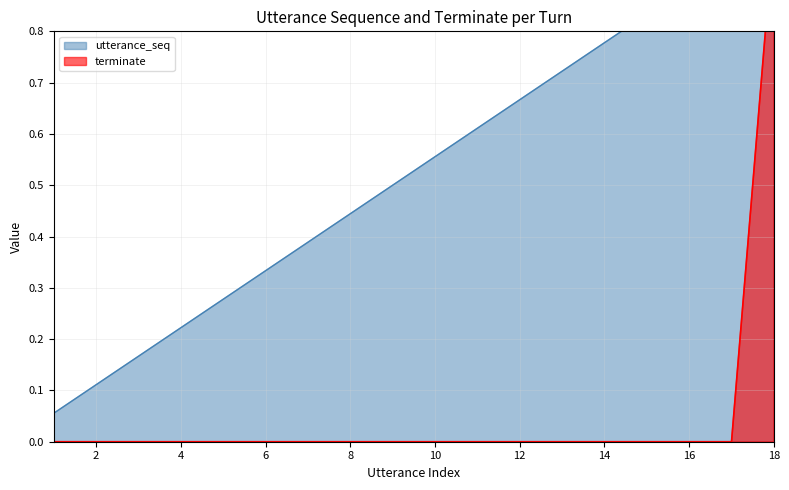

Reading right to left, list all the values displayed in this chart.

utterance_seq: 1.0	0.9	0.9	0.8	0.8	0.7	0.7	0.6	0.6	0.5	0.4	0.4	0.3	0.3	0.2	0.2	0.1	0.1
terminate: 1.0	0.0	0.0	0.0	0.0	0.0	0.0	0.0	0.0	0.0	0.0	0.0	0.0	0.0	0.0	0.0	0.0	0.0